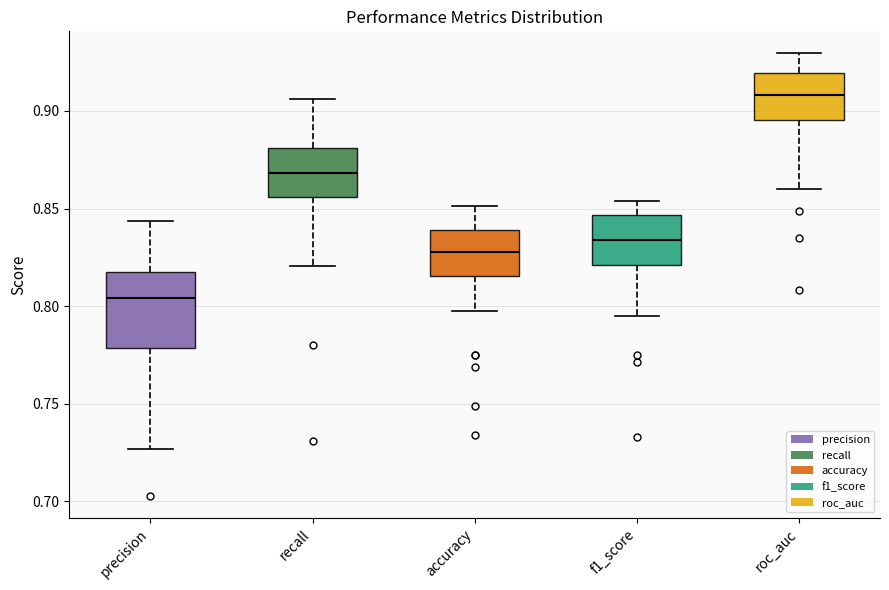

Reading left to right, transcribe this box plot: for each box, give where its median line is, the range the box spans, and where its two whiskers end, as read against the y-axis. The values are not printed on the chart, so give them approximately, as read against the axis.

precision: median 0.805, box 0.780 to 0.815, whiskers 0.725 to 0.845
recall: median 0.870, box 0.855 to 0.880, whiskers 0.820 to 0.905
accuracy: median 0.830, box 0.815 to 0.840, whiskers 0.800 to 0.850
f1_score: median 0.835, box 0.820 to 0.845, whiskers 0.795 to 0.855
roc_auc: median 0.910, box 0.895 to 0.920, whiskers 0.860 to 0.930